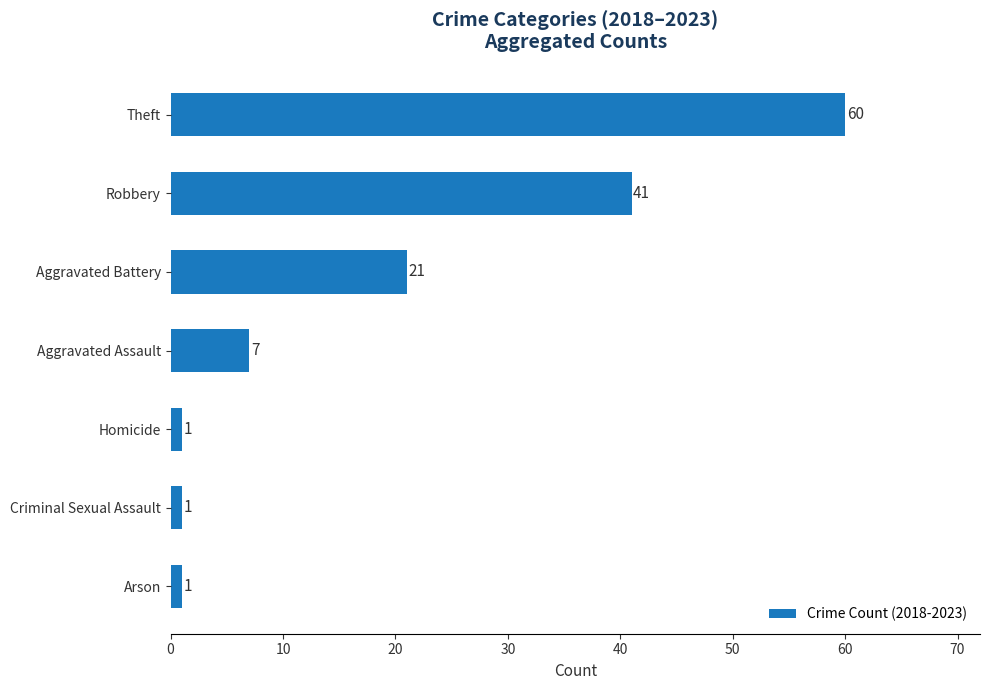

Is it true that the value at Robbery is 18?

False